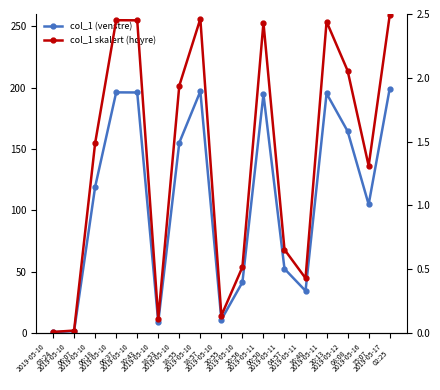

At which category does col_1 (venstre) reach its first local valley?

2019-05-10
18:53